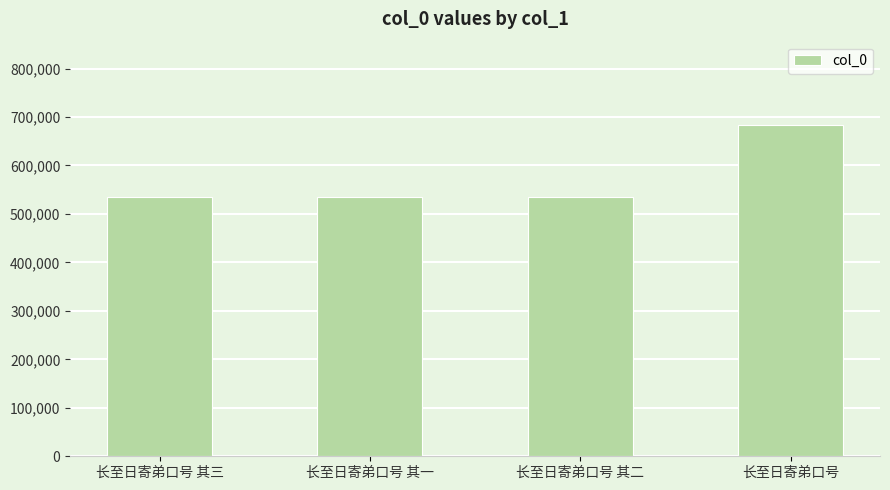

The value at 长至日寄弟口号 其二 is 256000. True or false?

False